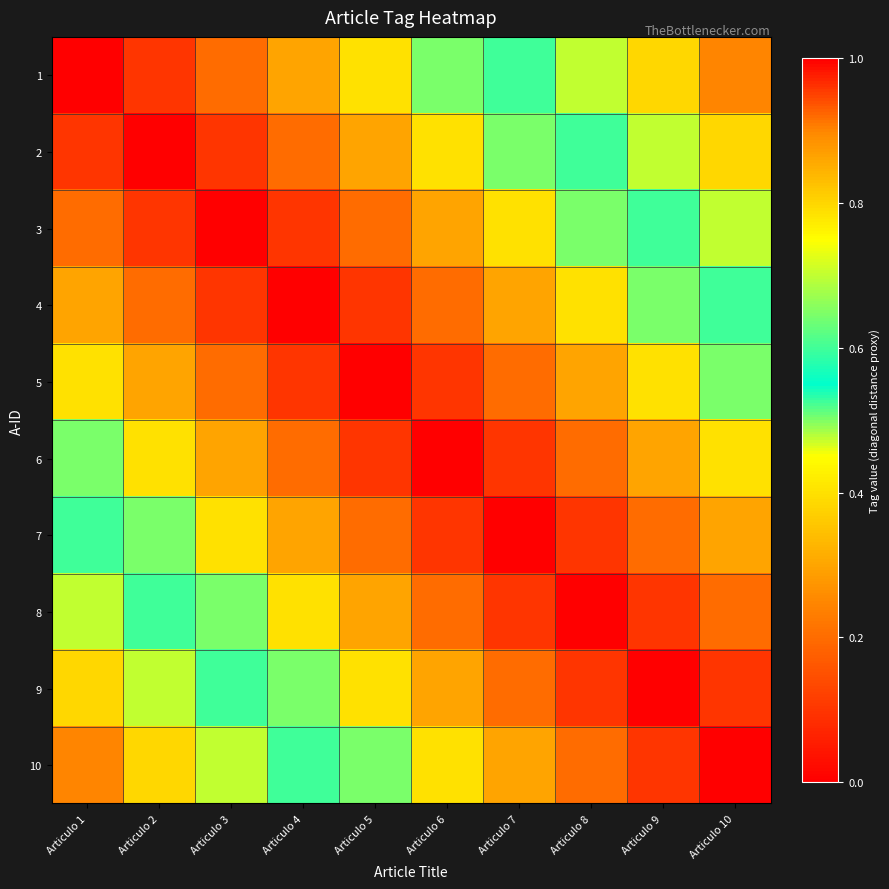

At which category is the sum across all series the highest?

Articulo 1